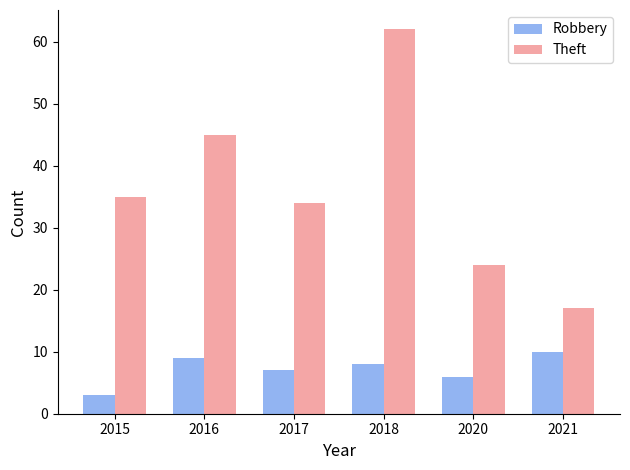

How many Theft values are between 24 and 45?

4